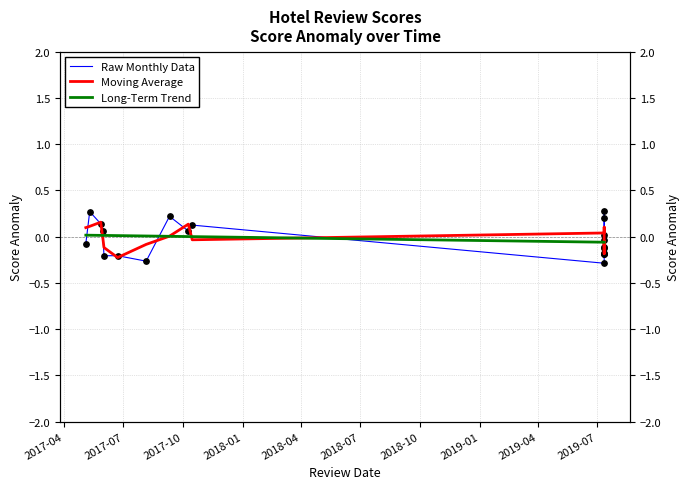

Which series has the largest total across all categories?

Moving Average